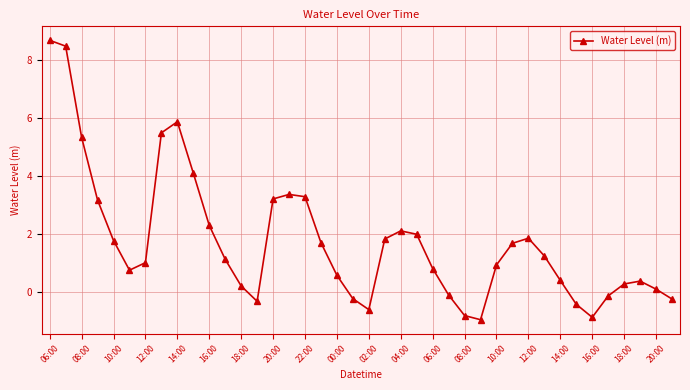

What is the value of the 27th point from the left?

-0.8